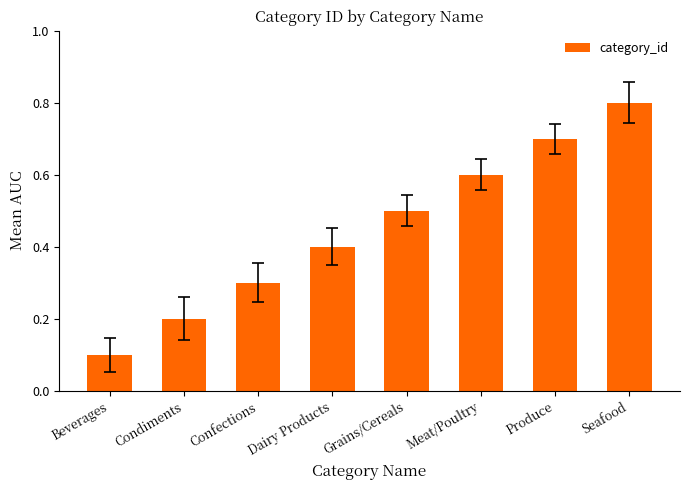

Reading left to right, what are all the values shown in this chart?

0.1	0.2	0.3	0.4	0.5	0.6	0.7	0.8